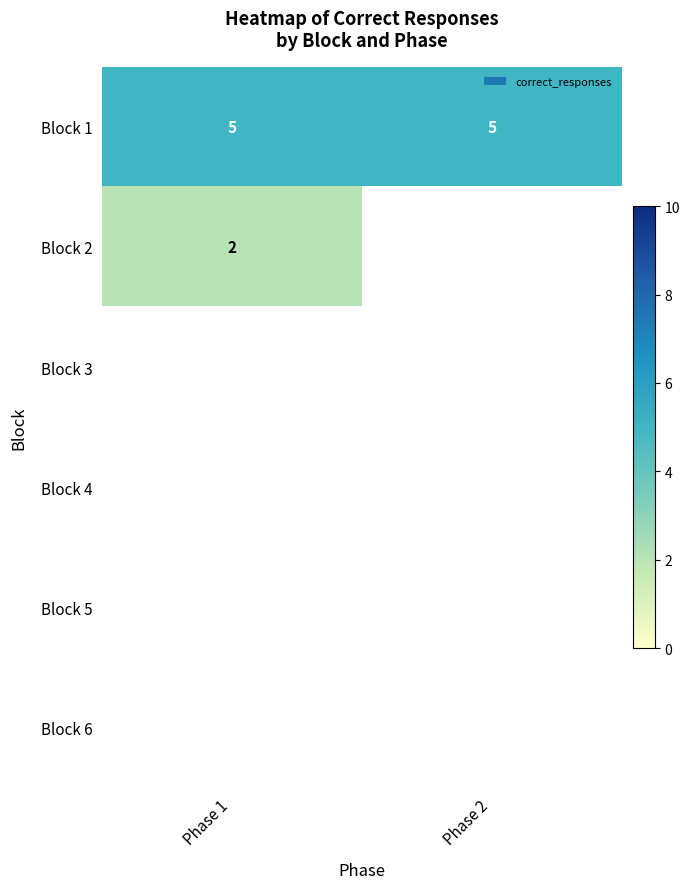

The value of Block 1 at Phase 1 is 5. True or false?

True